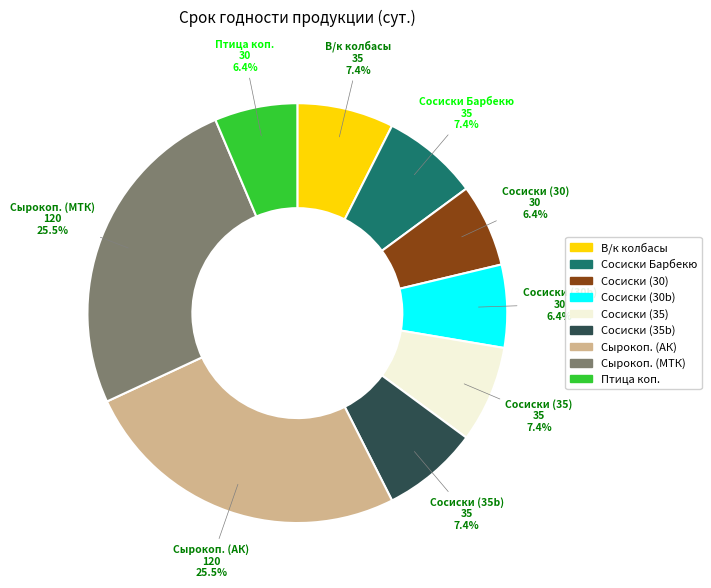

Count the number of slices in the pie.

9